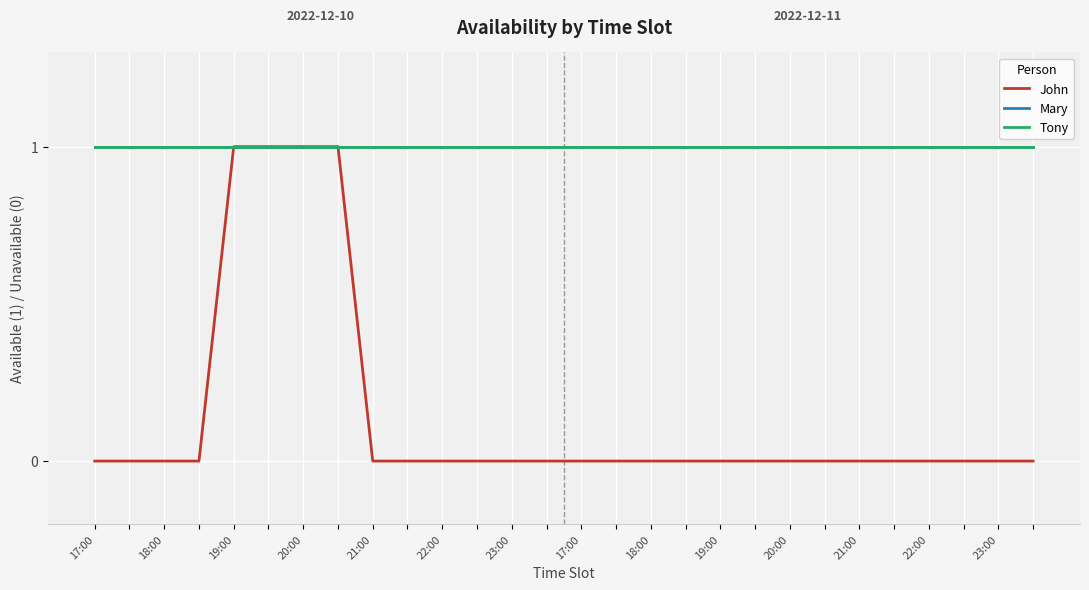

Does the chart display data point markers on the line(s)?

No